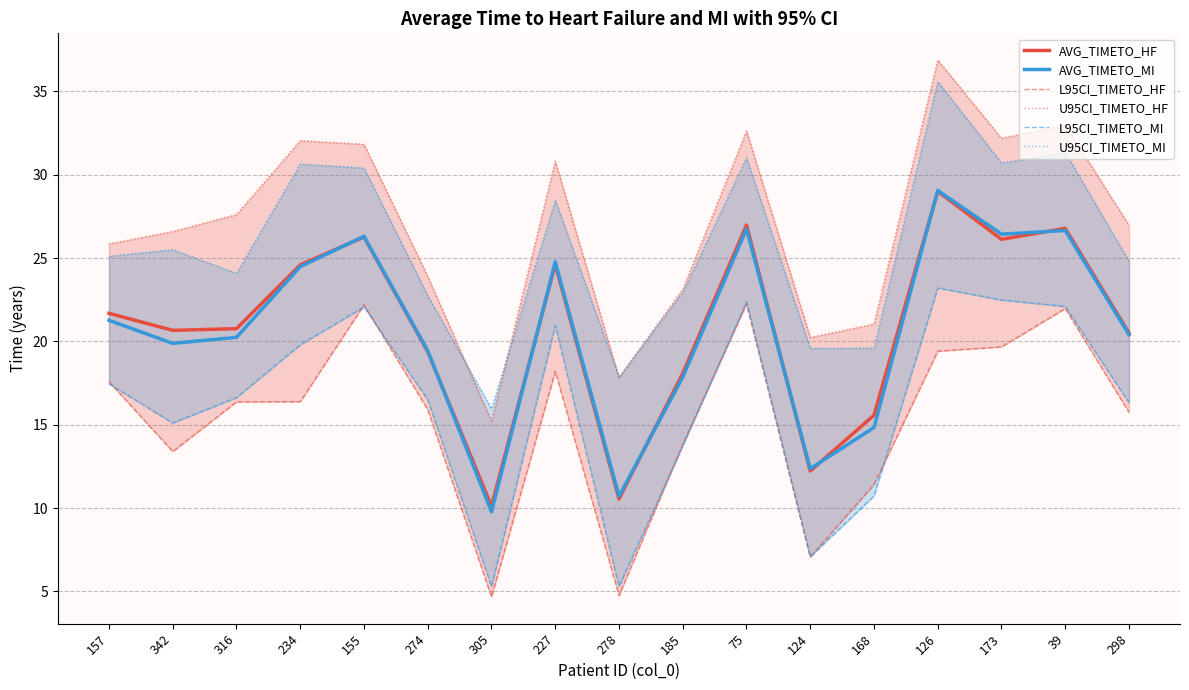

True or false: L95CI_TIMETO_MI and AVG_TIMETO_HF cross at least once.

False